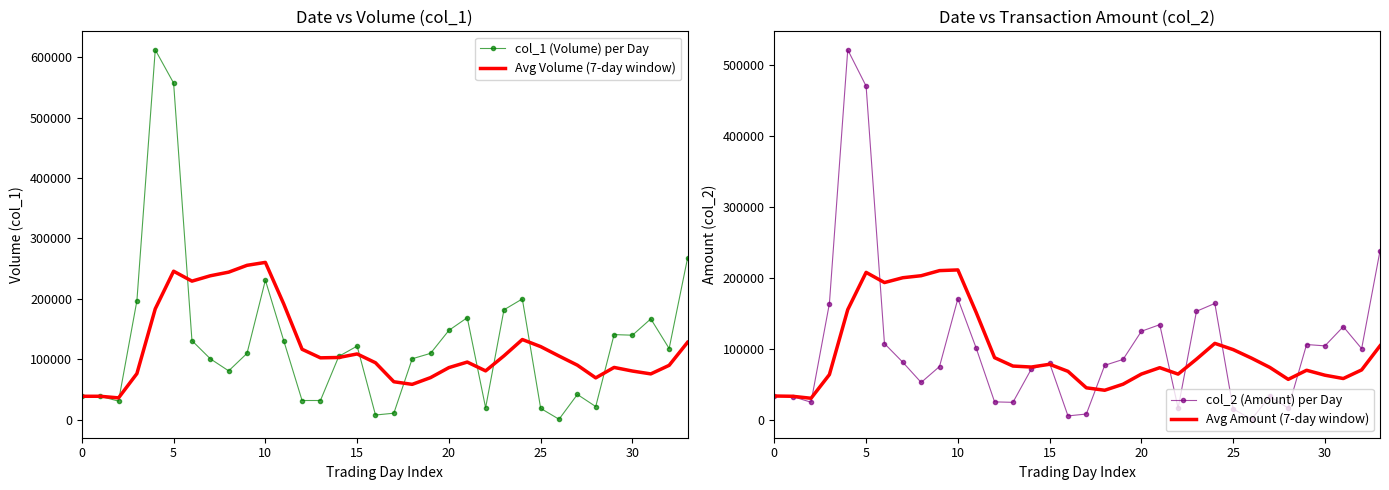

The value of col_1 (Volume) per Day at 15 is 73828.4. True or false?

False